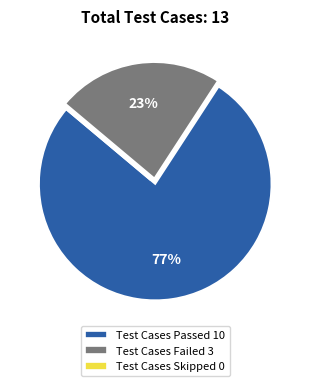

True or false: Test Cases Failed 3 accounts for 9% of the total.

False